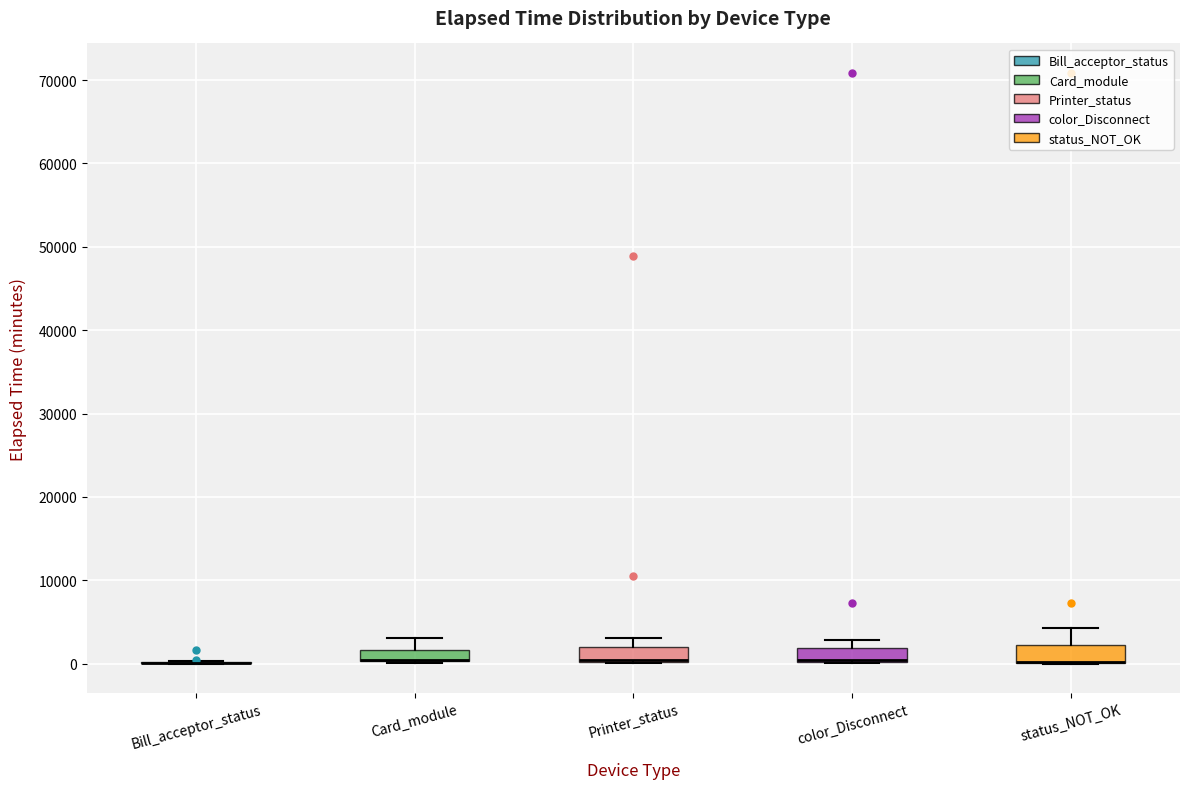

Where is the upper edge of the box for Card_module on the y-axis? The values are not printed on the chart, so give them approximately, as read against the axis.

2000